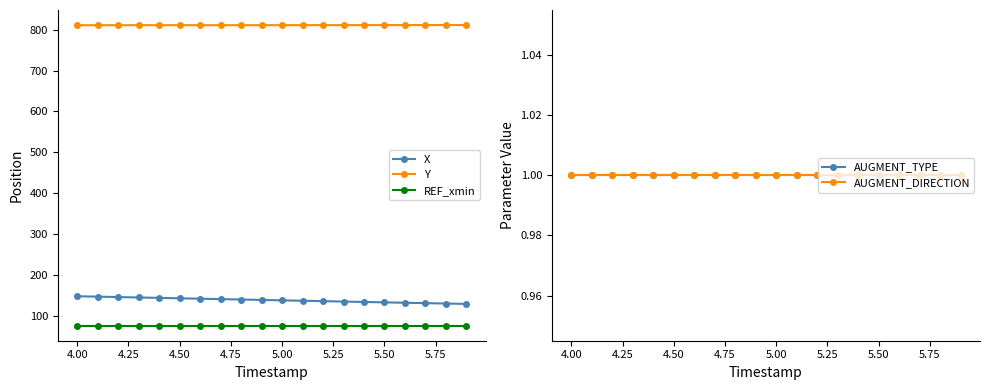

Reading left to right, extract all data points from this chart.

X: 147.7	146.7	145.7	144.7	143.7	142.7	141.7	140.7	139.7	138.7	137.7	136.7	135.7	134.7	133.7	132.7	131.8	130.8	129.9	128.9
Y: 811.0	811.0	811.0	811.0	811.0	811.0	811.0	811.0	811.0	811.0	811.1	811.1	811.1	811.2	811.2	811.2	811.3	811.3	811.3	811.4
REF_xmin: 75.7	75.7	75.7	75.7	75.7	75.7	75.7	75.7	75.7	75.7	75.7	75.7	75.7	75.7	75.7	75.7	75.7	75.7	75.7	75.7
AUGMENT_TYPE: 1.0	1.0	1.0	1.0	1.0	1.0	1.0	1.0	1.0	1.0	1.0	1.0	1.0	1.0	1.0	1.0	1.0	1.0	1.0	1.0
AUGMENT_DIRECTION: 1.0	1.0	1.0	1.0	1.0	1.0	1.0	1.0	1.0	1.0	1.0	1.0	1.0	1.0	1.0	1.0	1.0	1.0	1.0	1.0